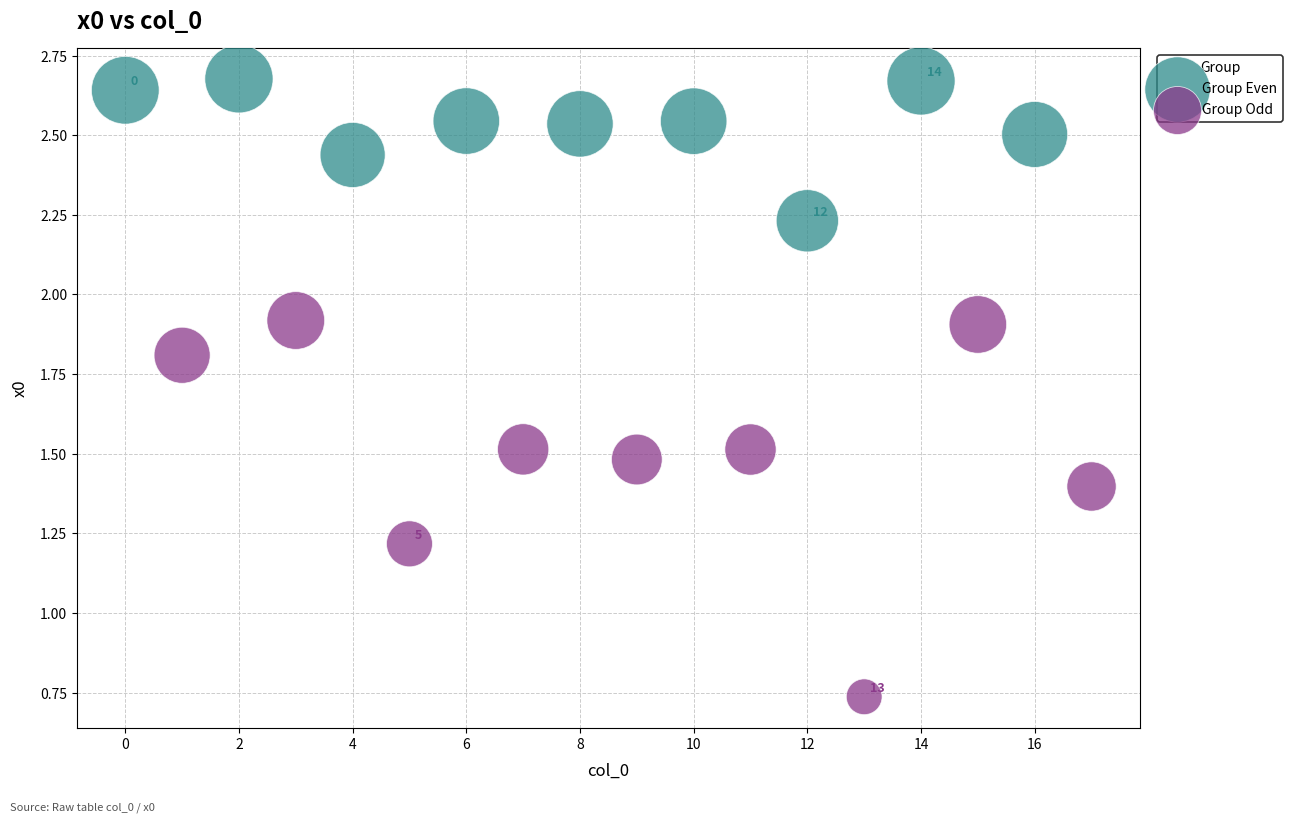

Which series reaches the minimum Y coordinate?

Group Odd